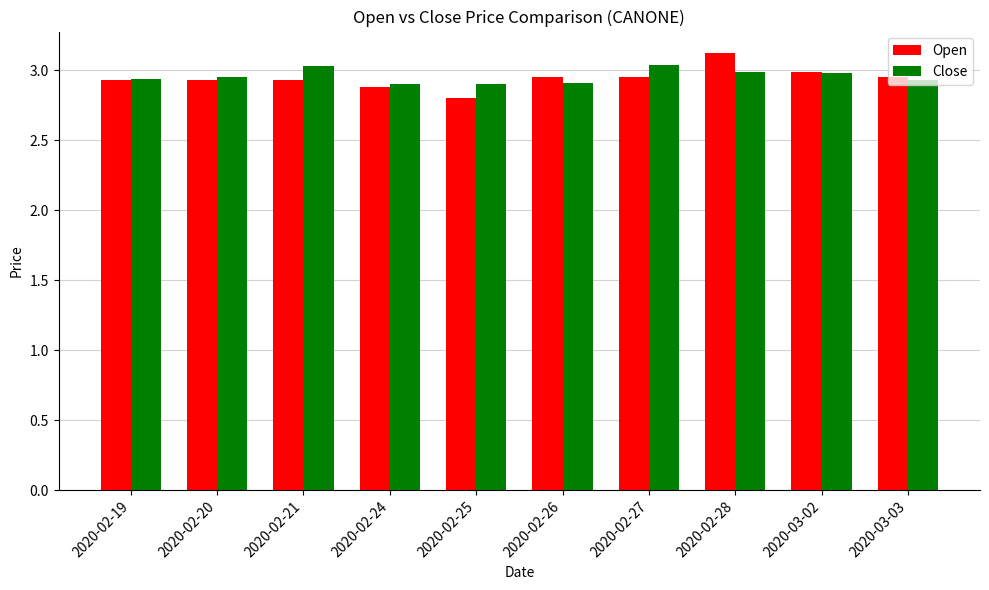

Where is Open nearest to the value 2?

2020-02-25